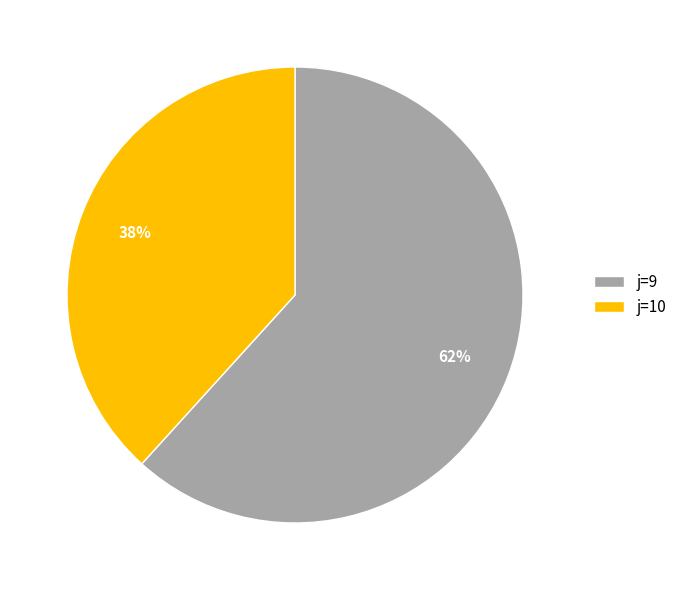

What is the ratio of the value at j=9 to the value at j=10?

1.6